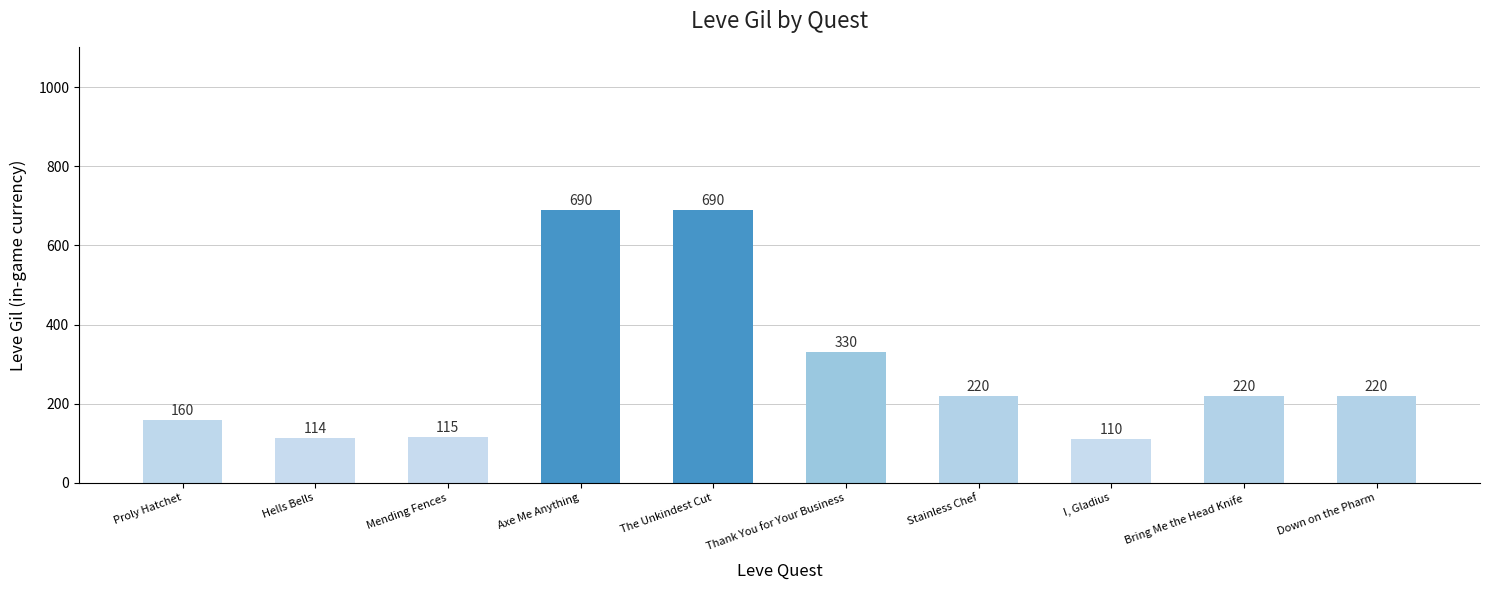

What is the difference between the maximum and second lowest values?

576